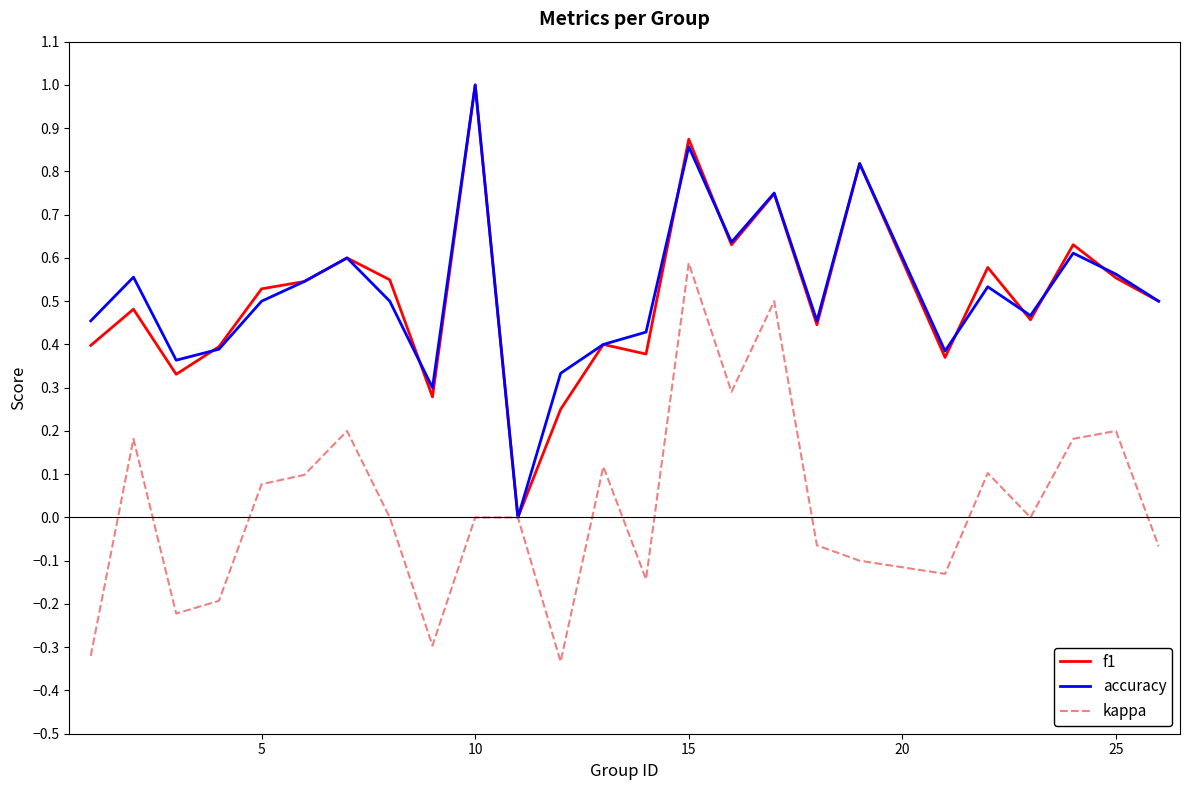

Is this an area chart (filled region under the line)?

No